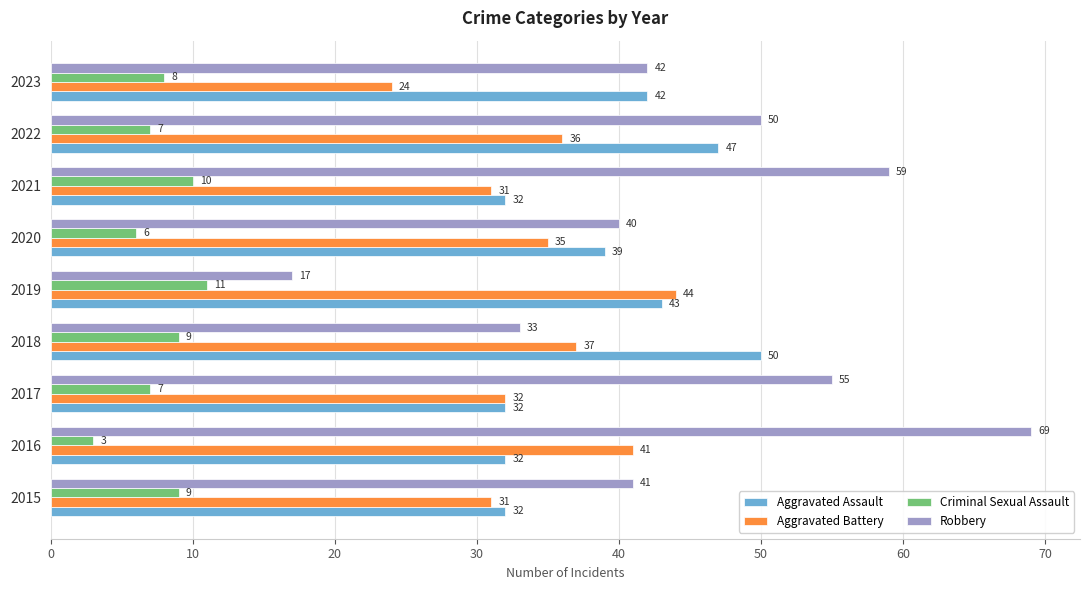

Which series has the widest spread of values?

Robbery